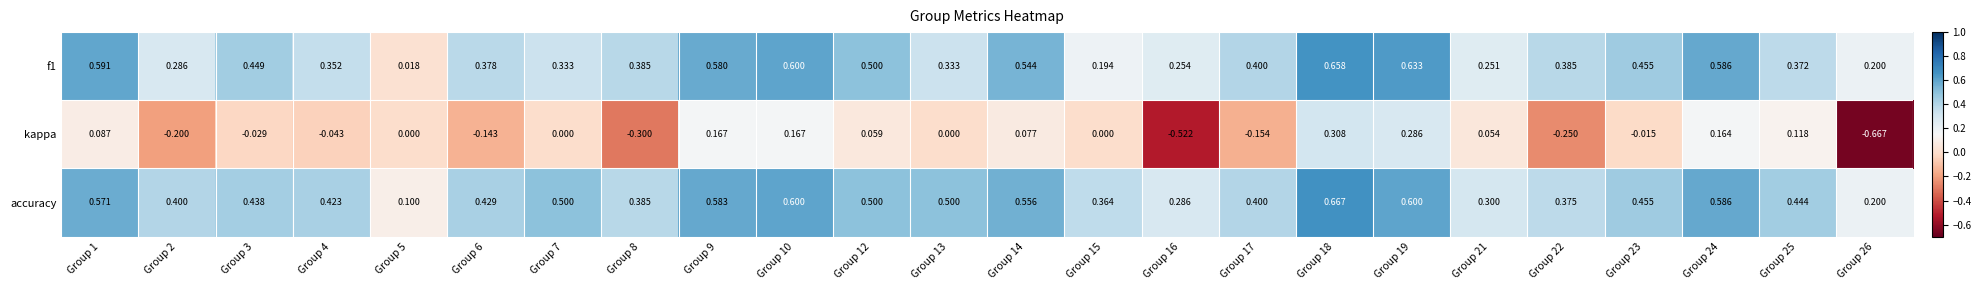

Is the value of f1 at Group 7 greater than the value of kappa at Group 9?

Yes